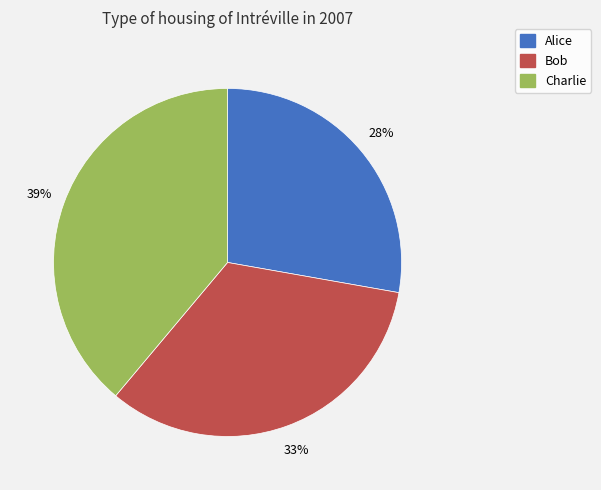

What is the largest slice in the pie chart?

Charlie